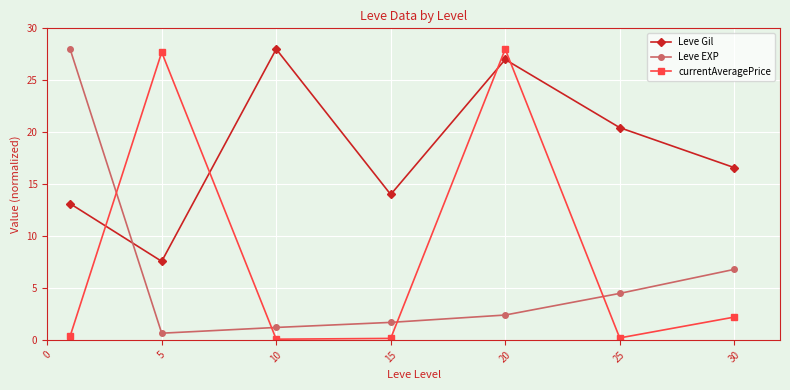

What is the maximum value for currentAveragePrice?

28.0